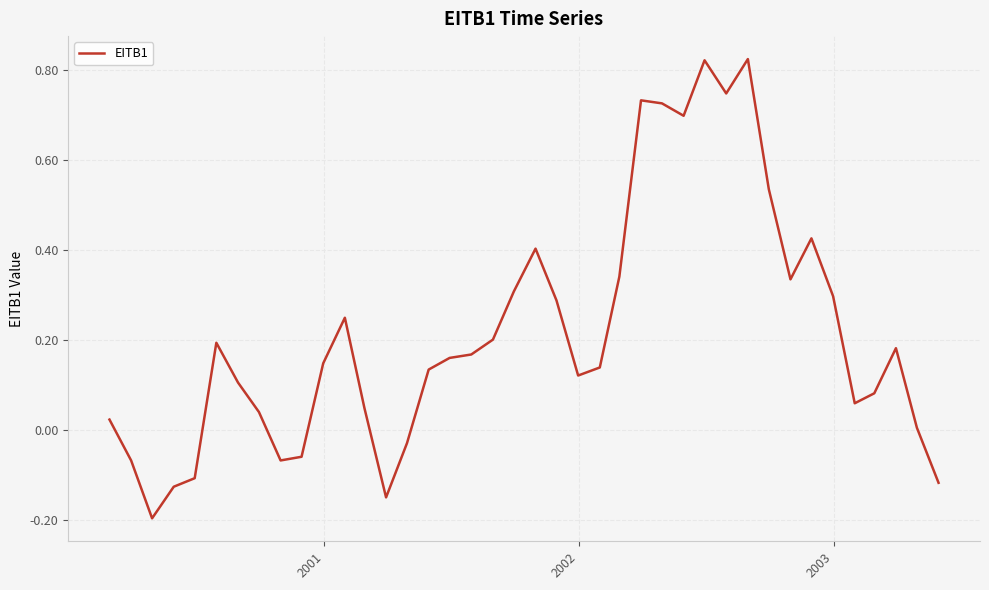

What is the difference between the maximum and minimum values?

1.0